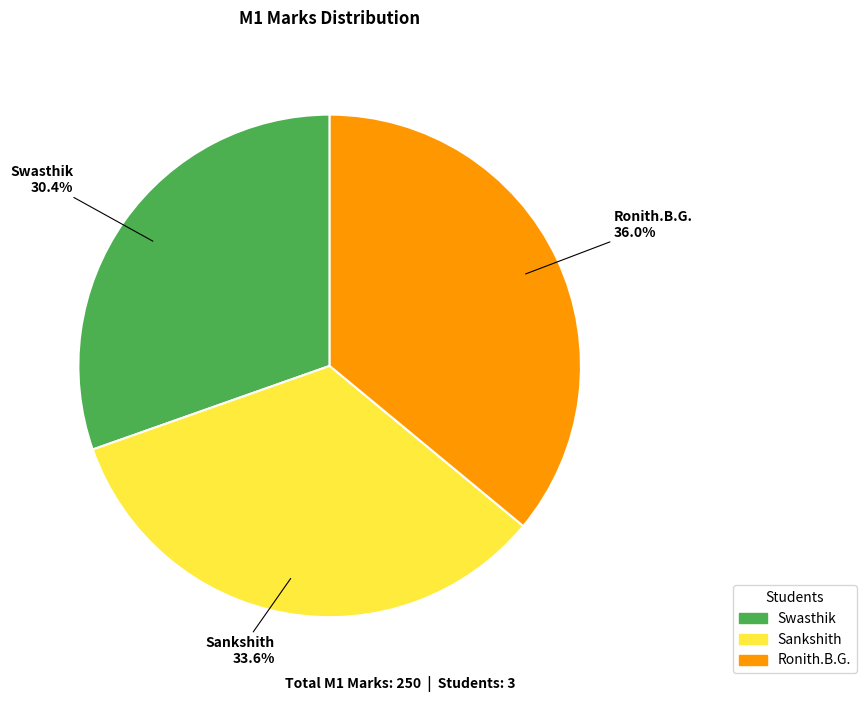

Which slice is the smallest?

Swasthik